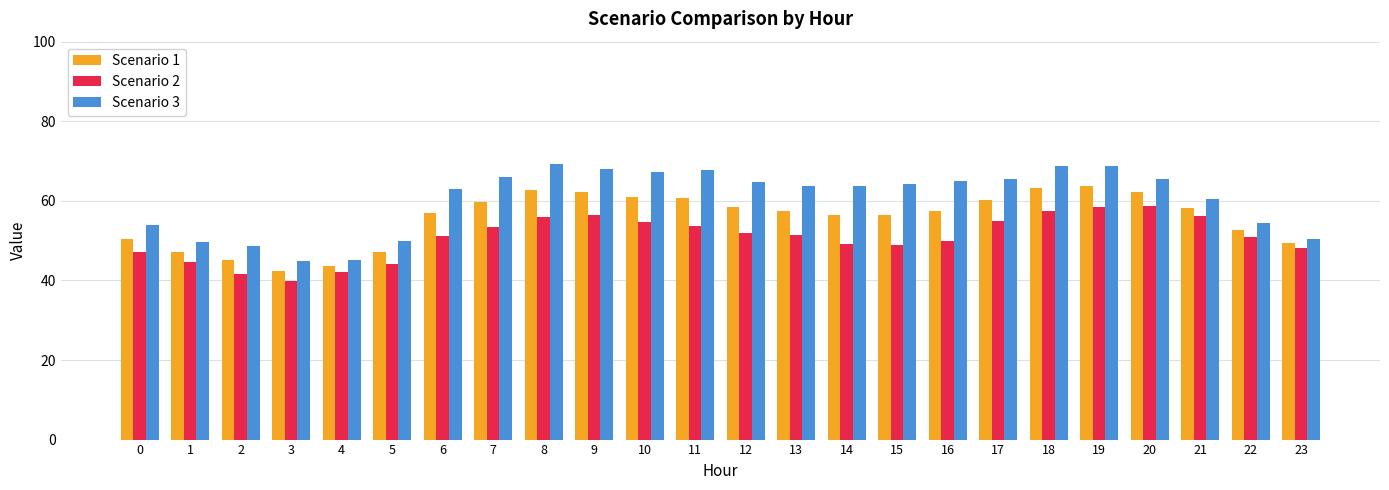

The Scenario 2 series shows 52.0 at 12. True or false?

True